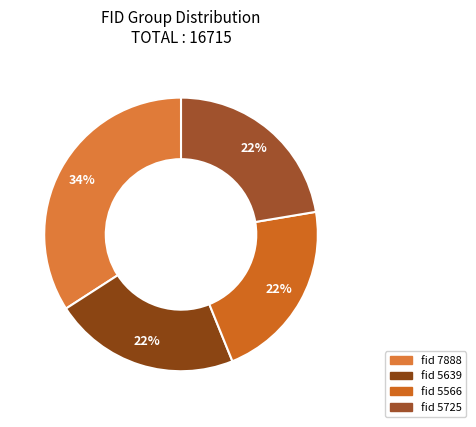

Count the number of slices in the pie.

4